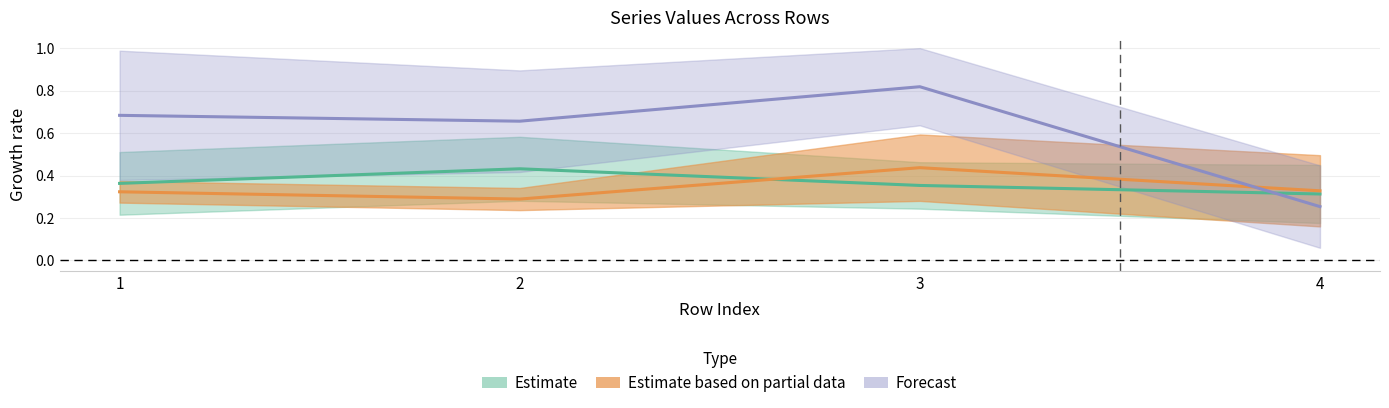

Which label corresponds to the smallest value in the chart?

4